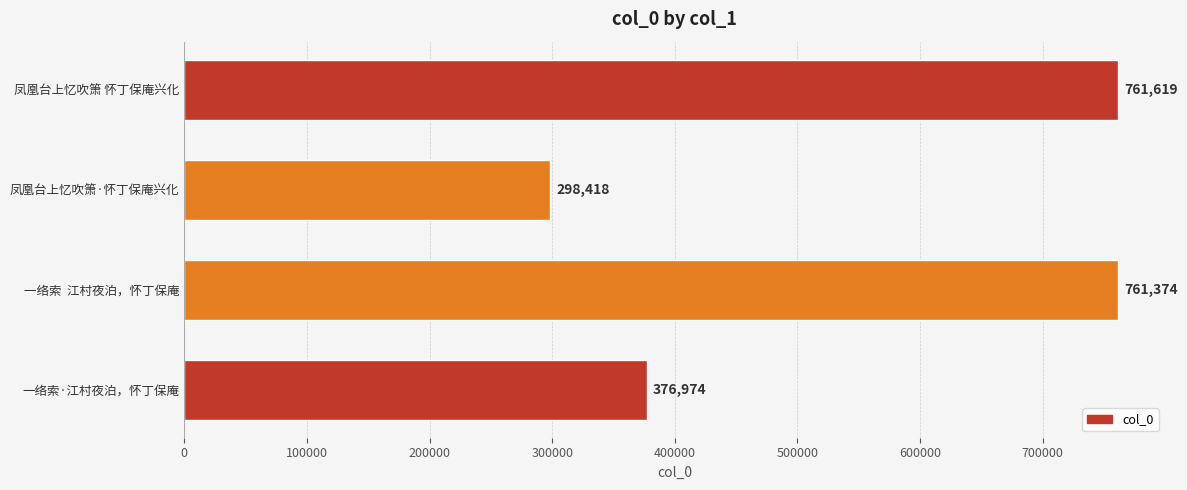

How many categories are shown in the chart?

4